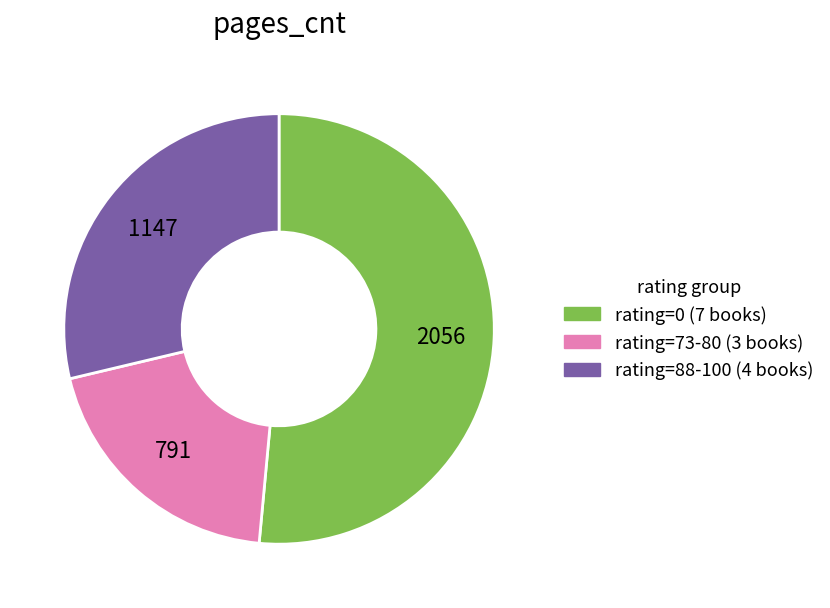

Combined, do rating=73-80 (3 books) and rating=0 (7 books) account for over 50%?

Yes